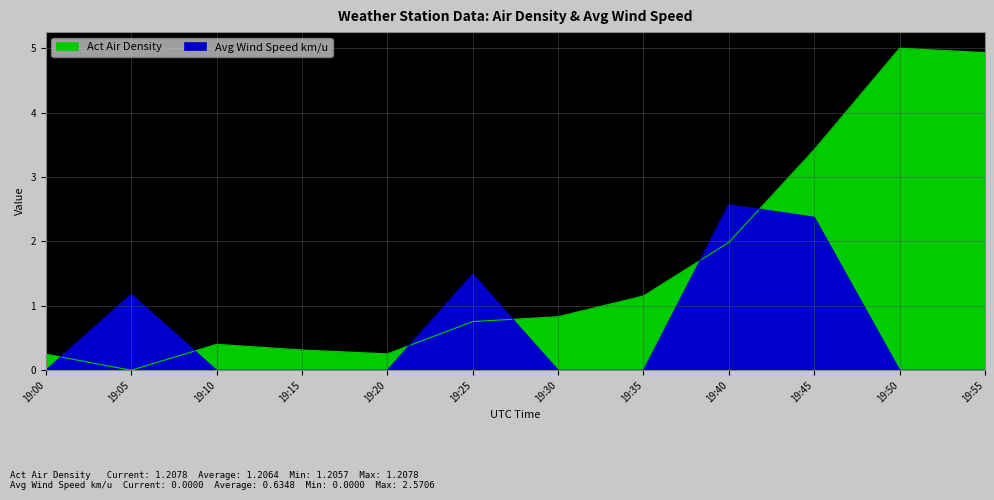

How many lines are shown in the chart?

2